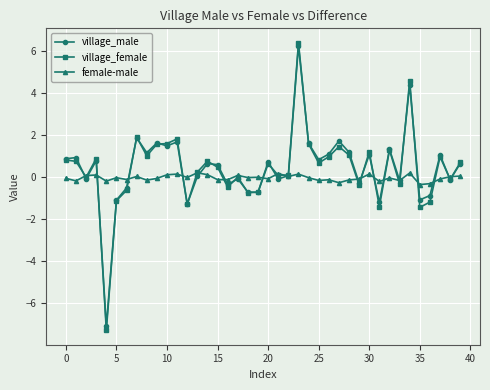

How many distinct data groups are displayed?

3